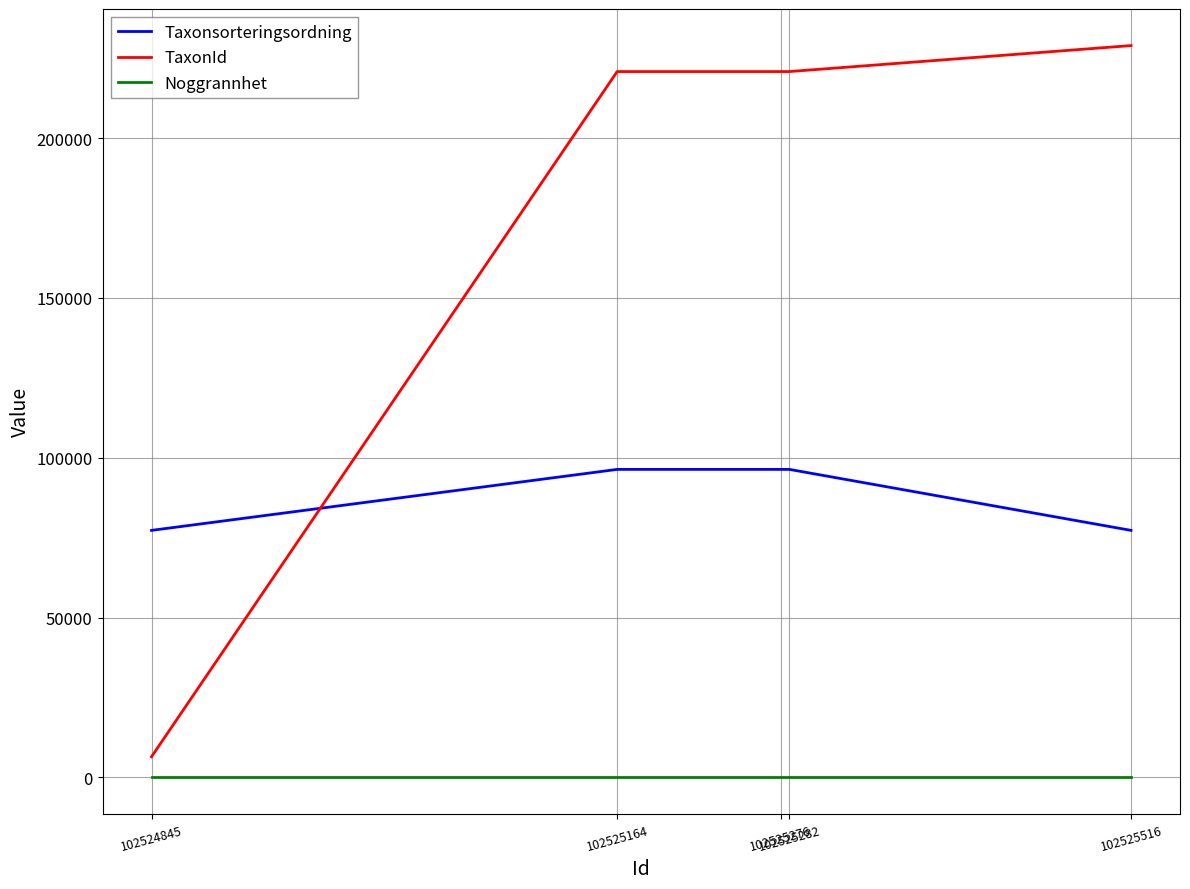

True or false: Taxonsorteringsordning and Noggrannhet intersect in this chart.

False